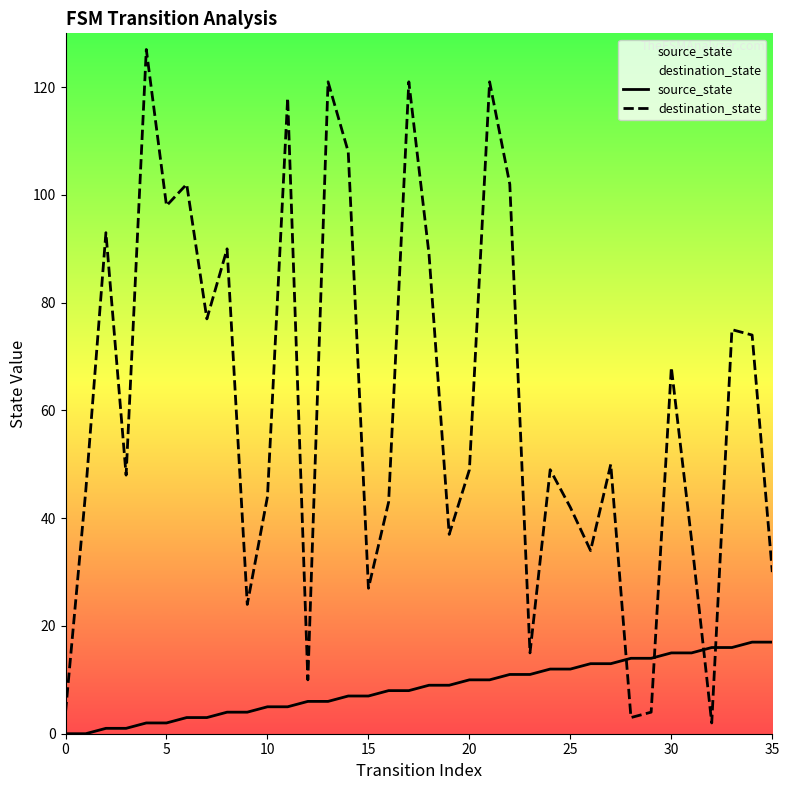

Which series has the largest Y range (max minus min)?

destination_state